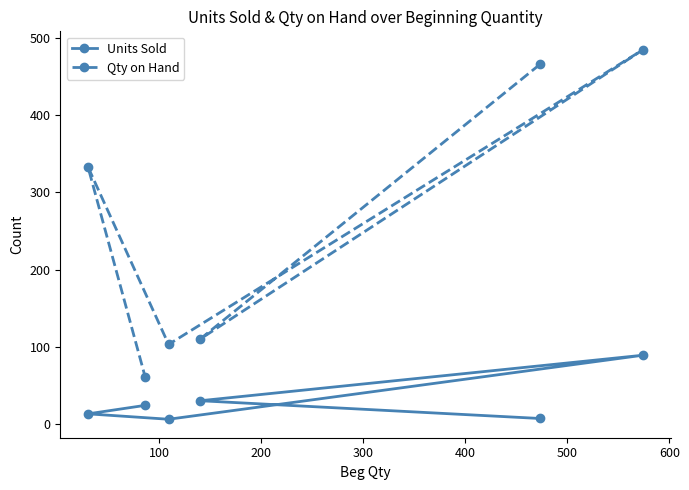

What is the lowest value of the Qty on Hand series?

61